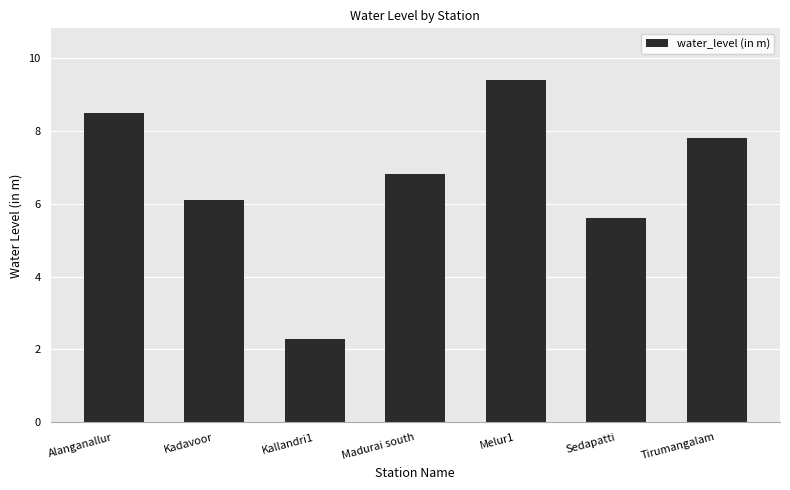

Reading left to right, transcribe all the data shown in this chart.

8.5	6.1	2.3	6.8	9.4	5.6	7.8